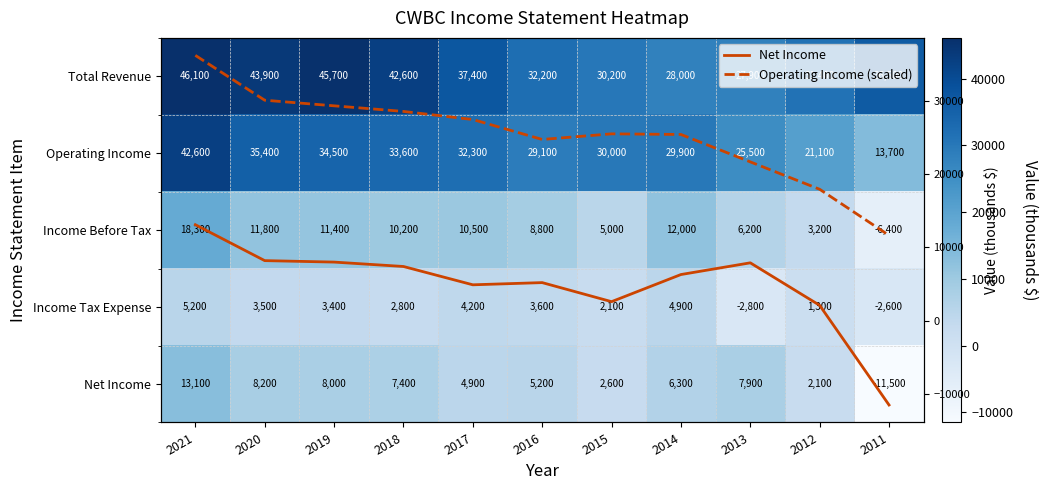

What is the difference between the maximum and minimum values in the Operating Income (scaled) series?

24565